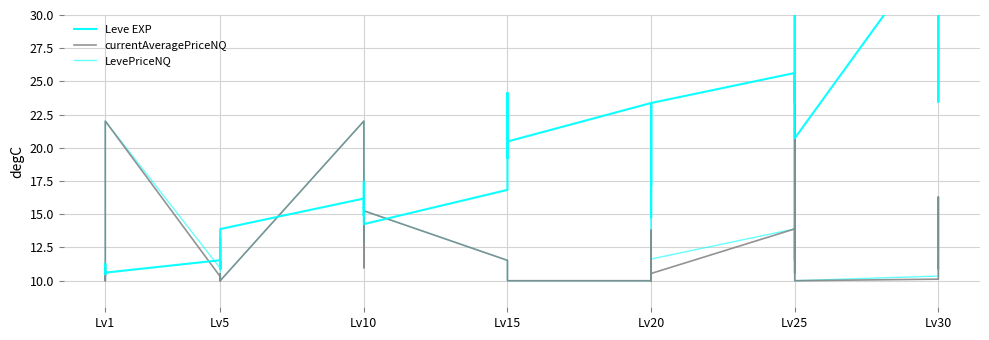

How many interior local valleys does the LevePriceNQ series have?

10